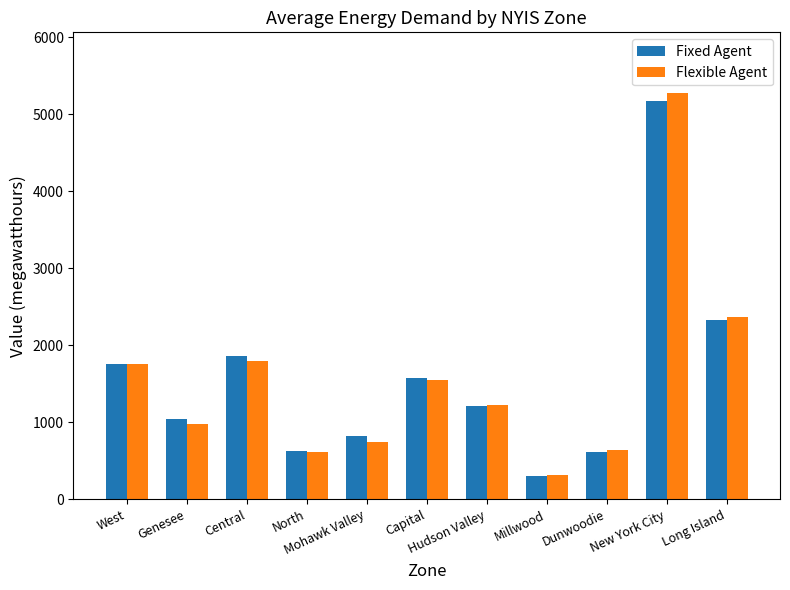

What is the highest value of the Flexible Agent series?

5275